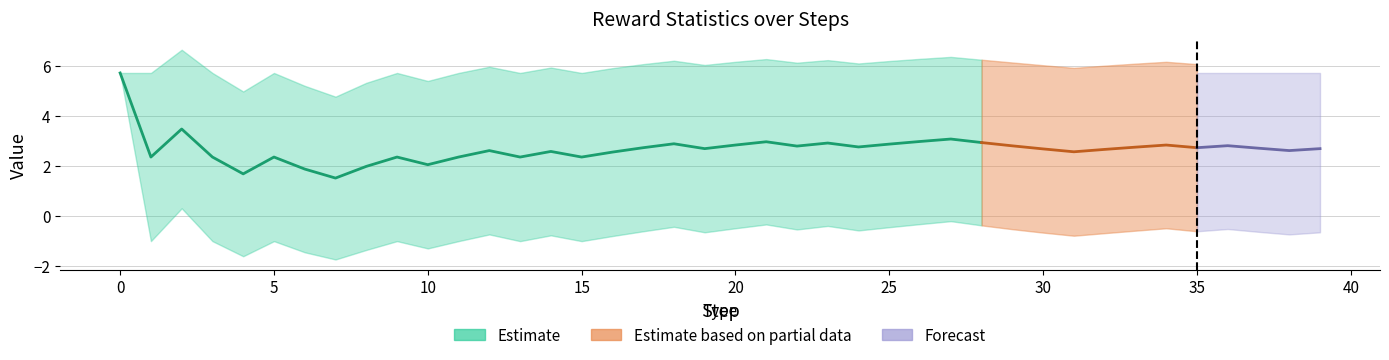

True or false: max and mean cross at least once.

False